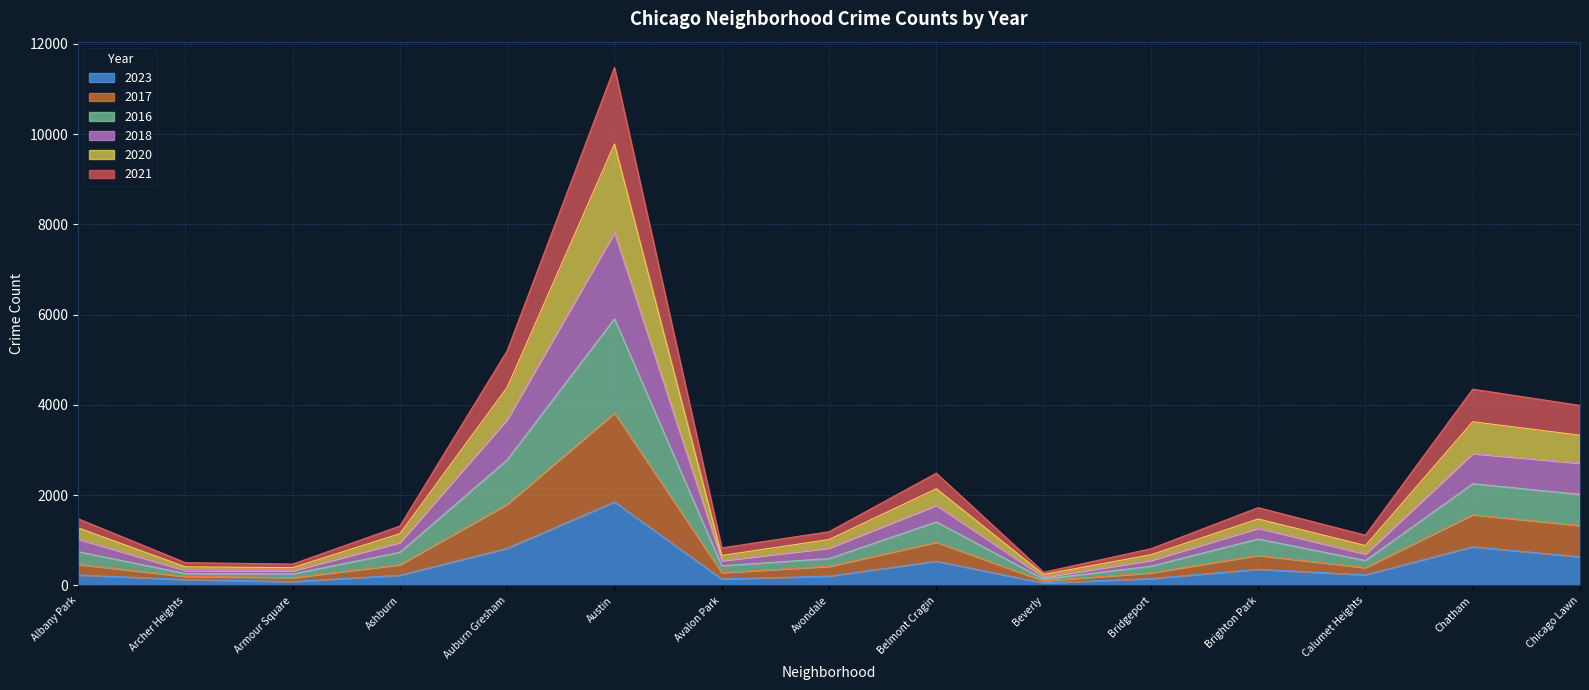

True or false: 2021 and 2018 intersect in this chart.

False